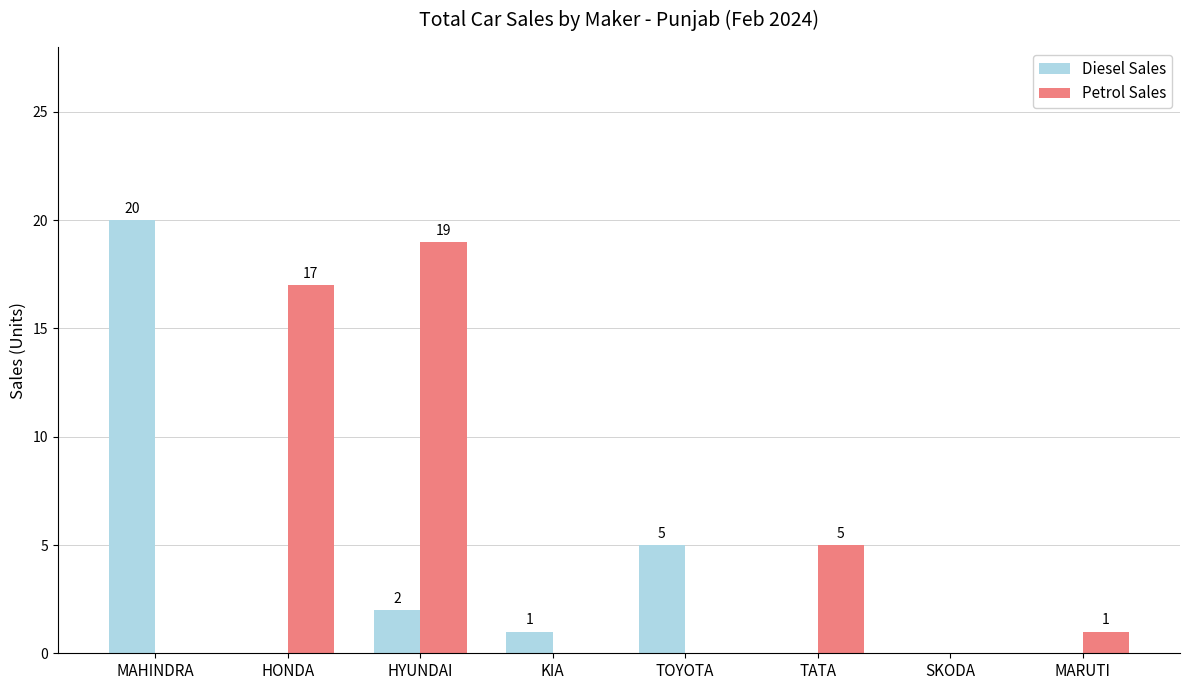

How many data points does each series have?

8